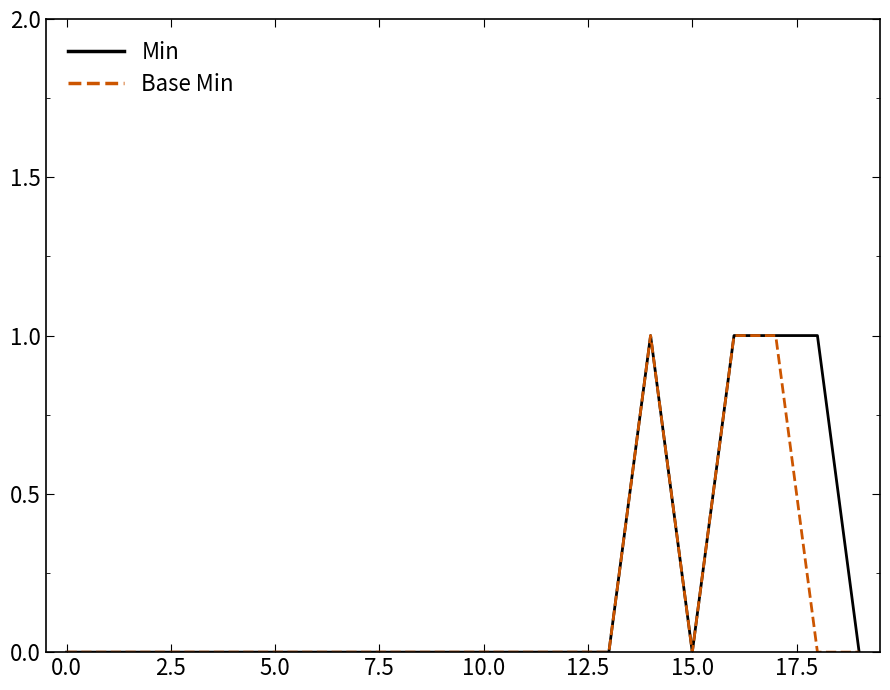

Where is the first local minimum for Base Min?

15